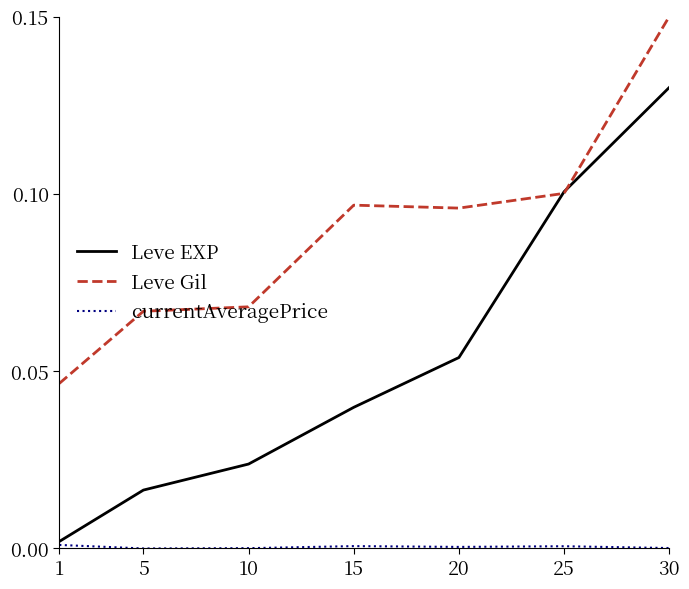

Is it true that Leve Gil equals 0.2 at 30?

False